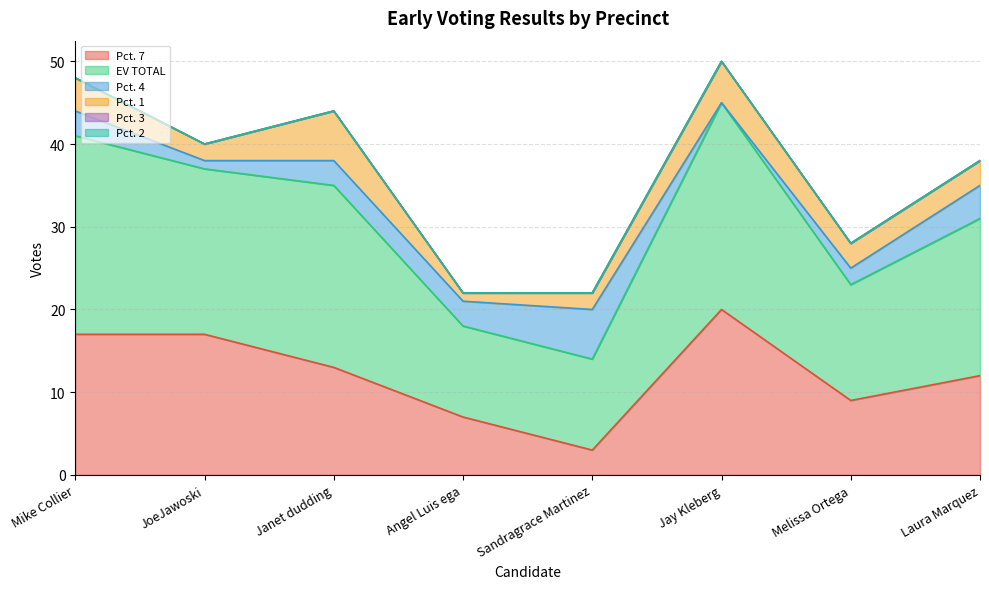

Is the value of Pct. 1 at Sandragrace Martinez greater than the value of EV TOTAL at Jay Kleberg?

No